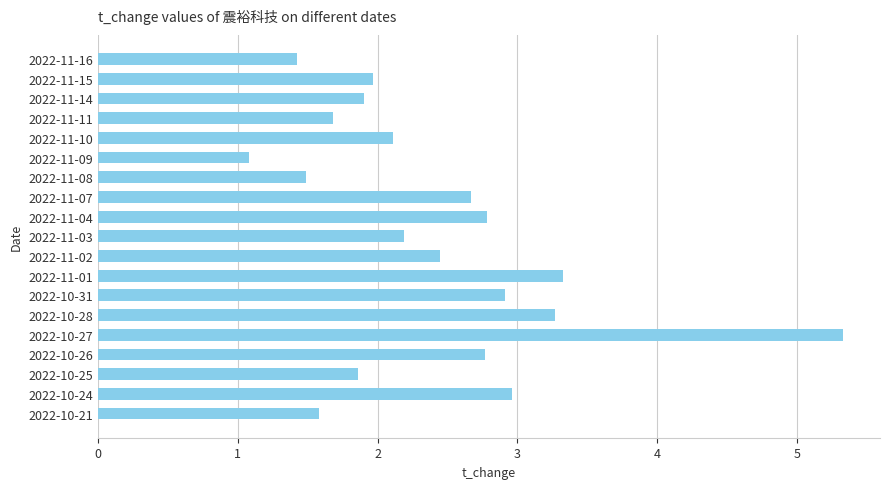

What is the sum of all values?

45.8